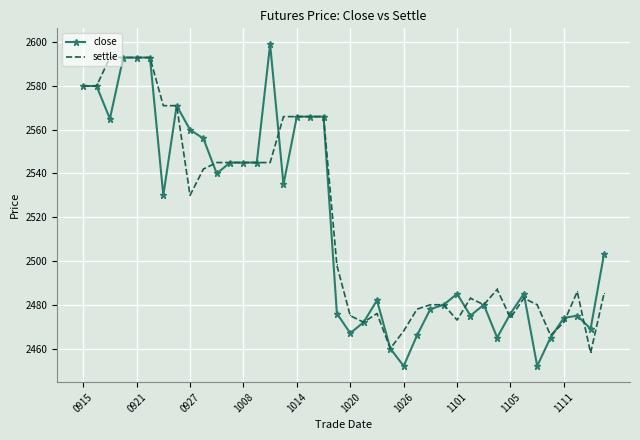

At how many categories does at least one series exceed 2551?

15